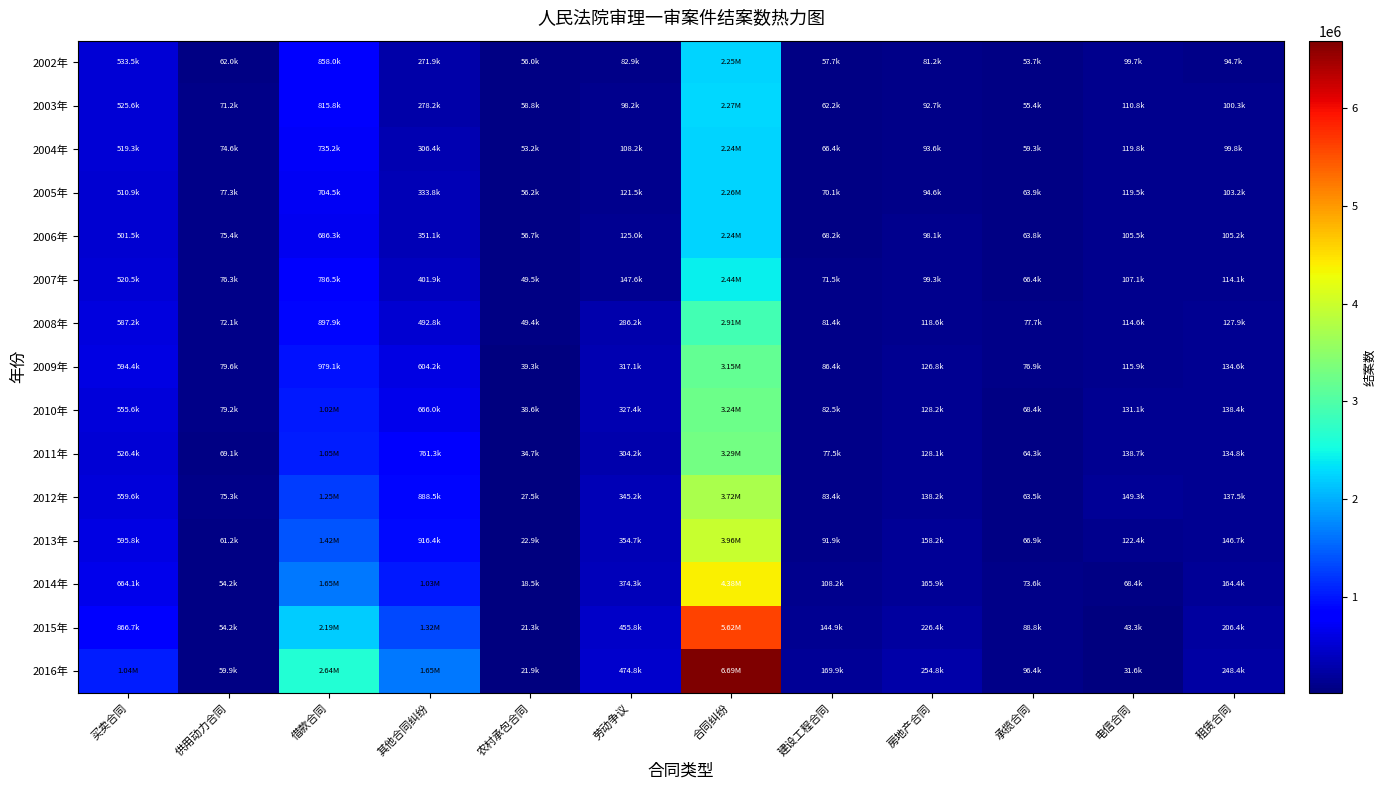

Which series changed the most between 建设工程合同 and 租赁合同?

2016年